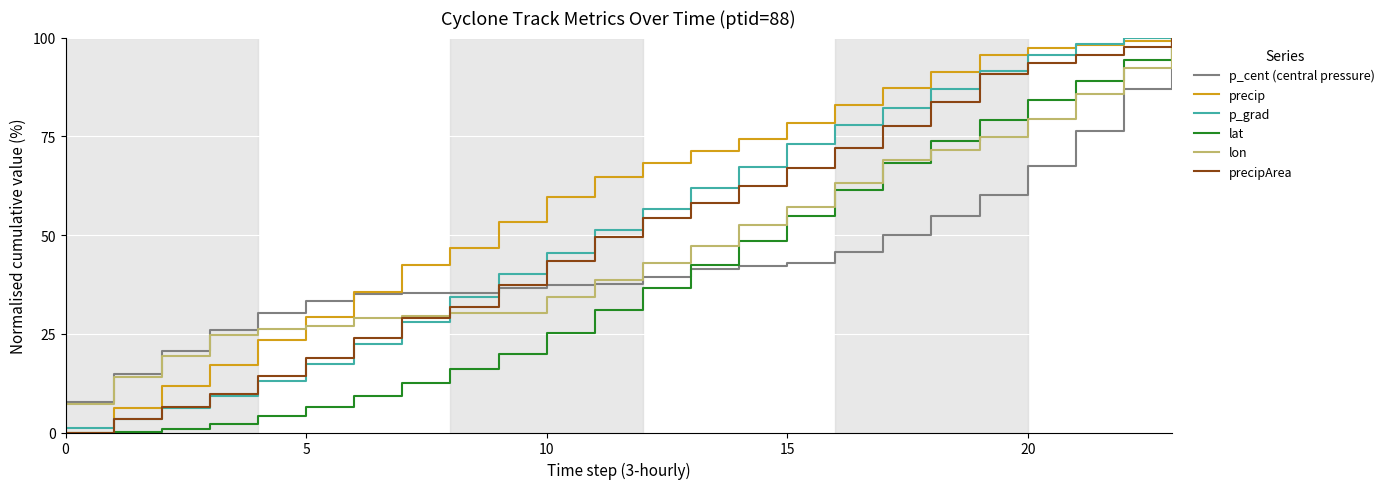

Which series has the largest total across all categories?

precip